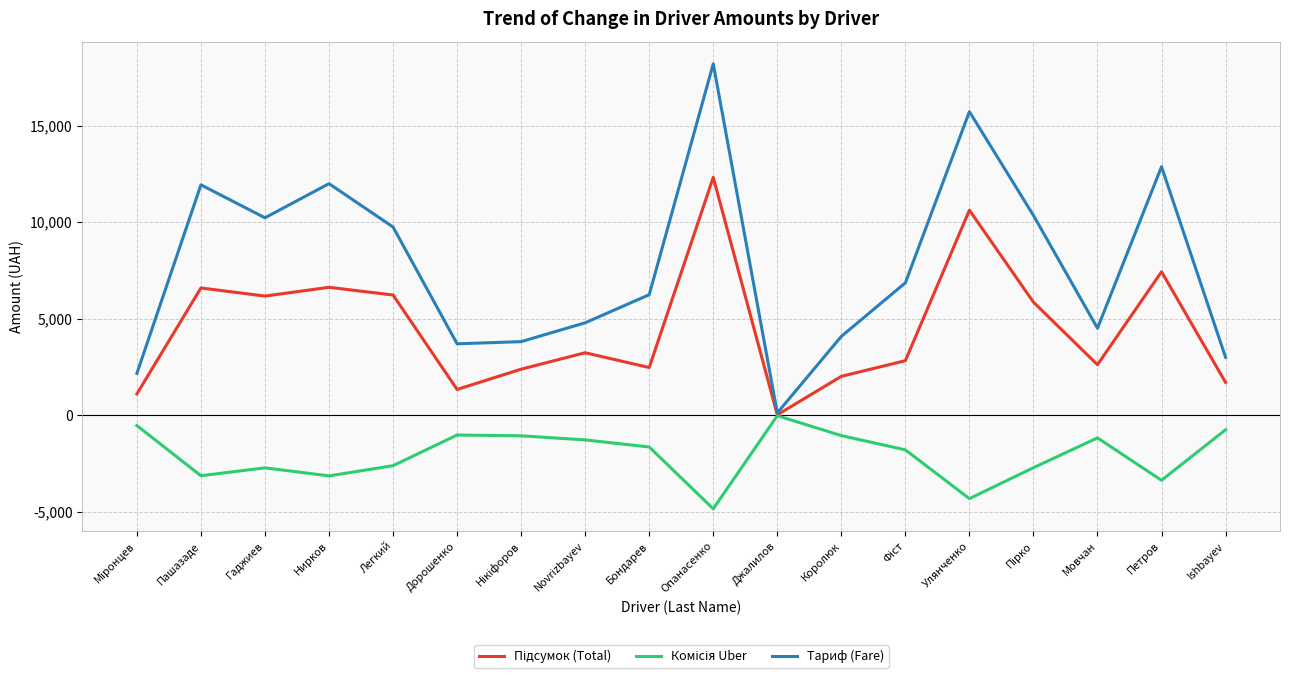

What is the difference between the highest and lowest values at Ishbayev?

3751.6